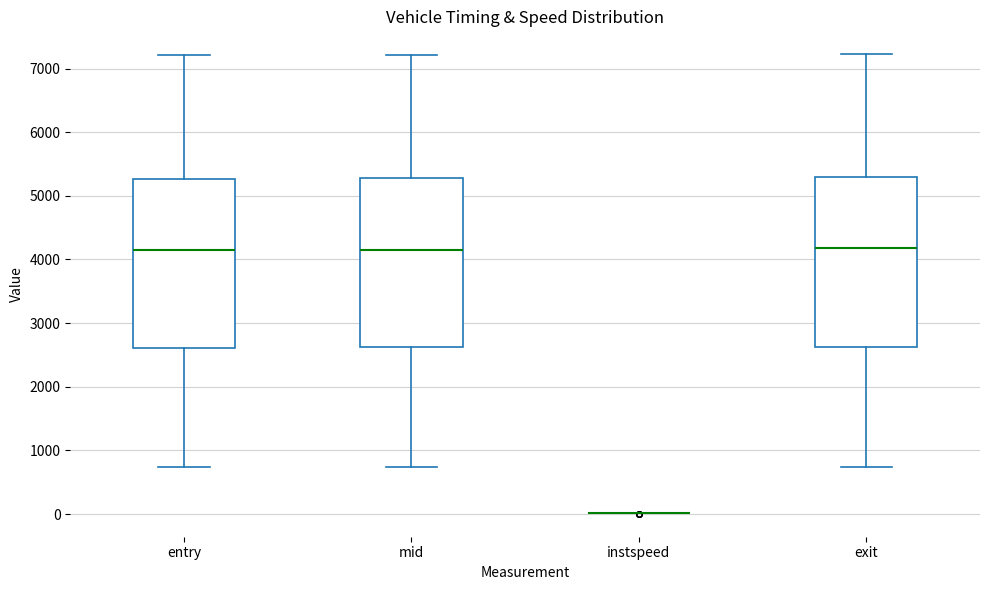

Reading left to right, transcribe this box plot: for each box, give where its median line is, the range the box spans, and where its two whiskers end, as read against the y-axis. The values are not printed on the chart, so give them approximately, as read against the axis.

entry: median 4100, box 2600 to 5300, whiskers 700 to 7200
mid: median 4200, box 2600 to 5300, whiskers 700 to 7200
instspeed: box collapsed to a line at 0, whiskers 0 to 0
exit: median 4200, box 2600 to 5300, whiskers 700 to 7200